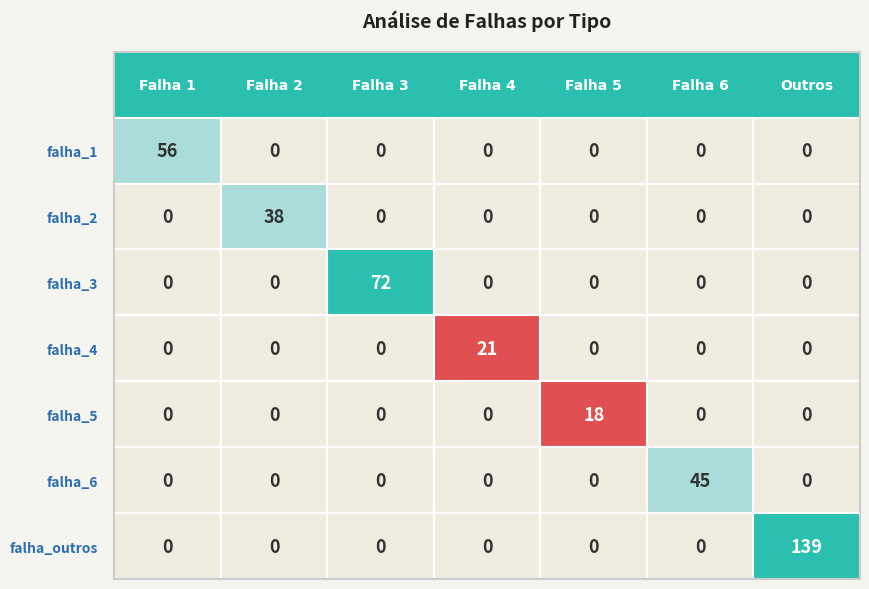

How many distinct data groups are displayed?

7